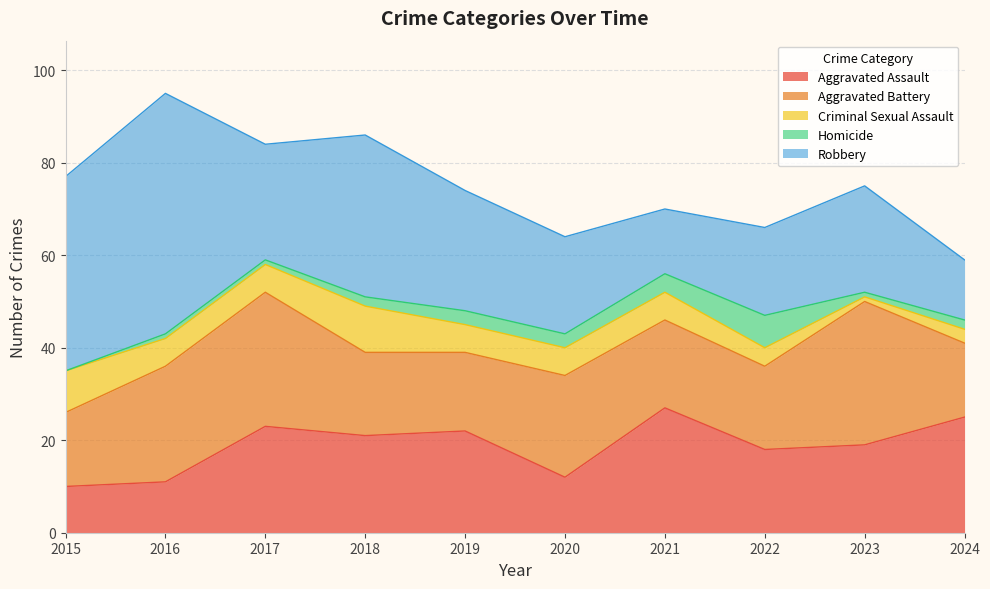

Between 2020 and 2024, which series saw the biggest shift?

Aggravated Assault